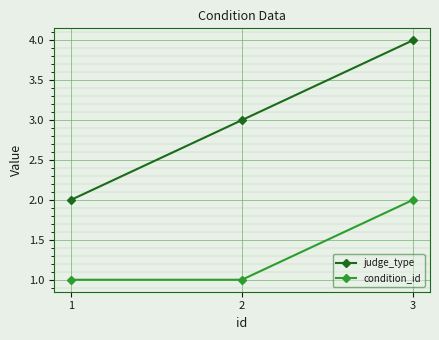

Reading left to right, transcribe all the data shown in this chart.

judge_type: 2	3	4
condition_id: 1	1	2